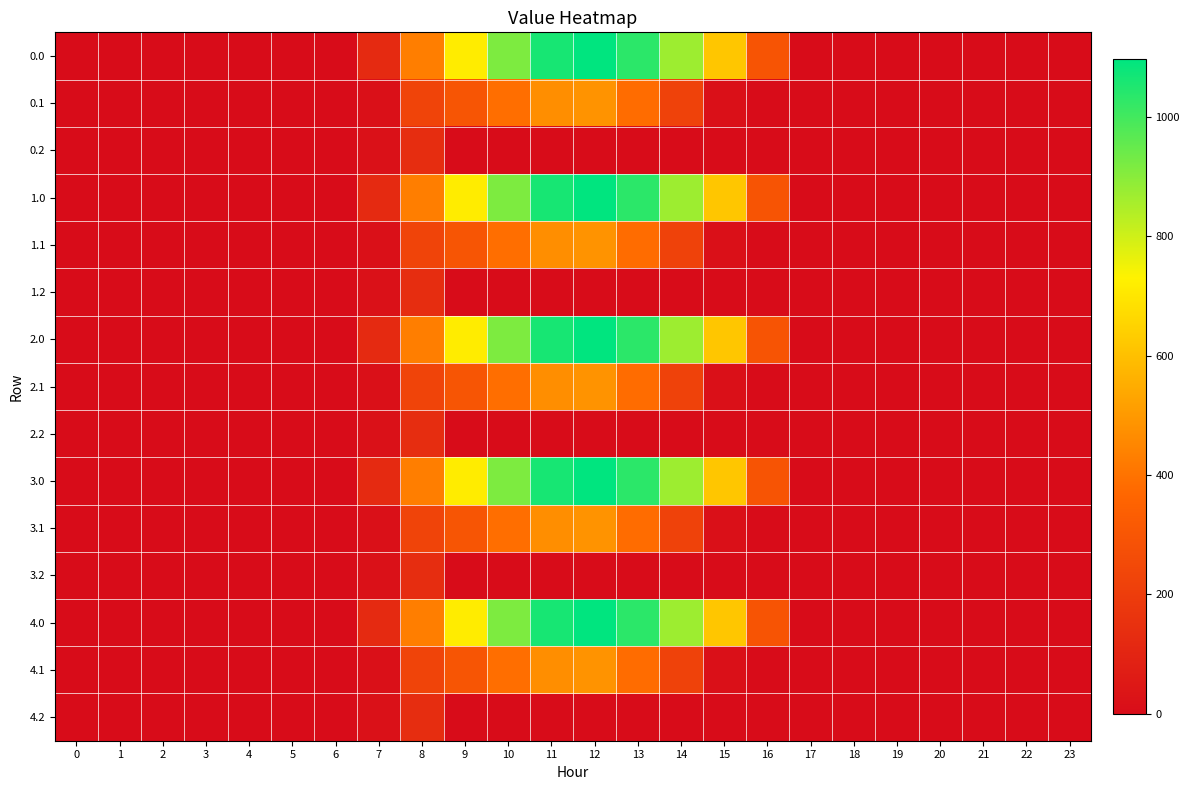

List the series in order of their peak value, highest first.

0.0, 1.0, 2.0, 3.0, 4.0, 0.1, 1.1, 2.1, 3.1, 4.1, 0.2, 1.2, 2.2, 3.2, 4.2